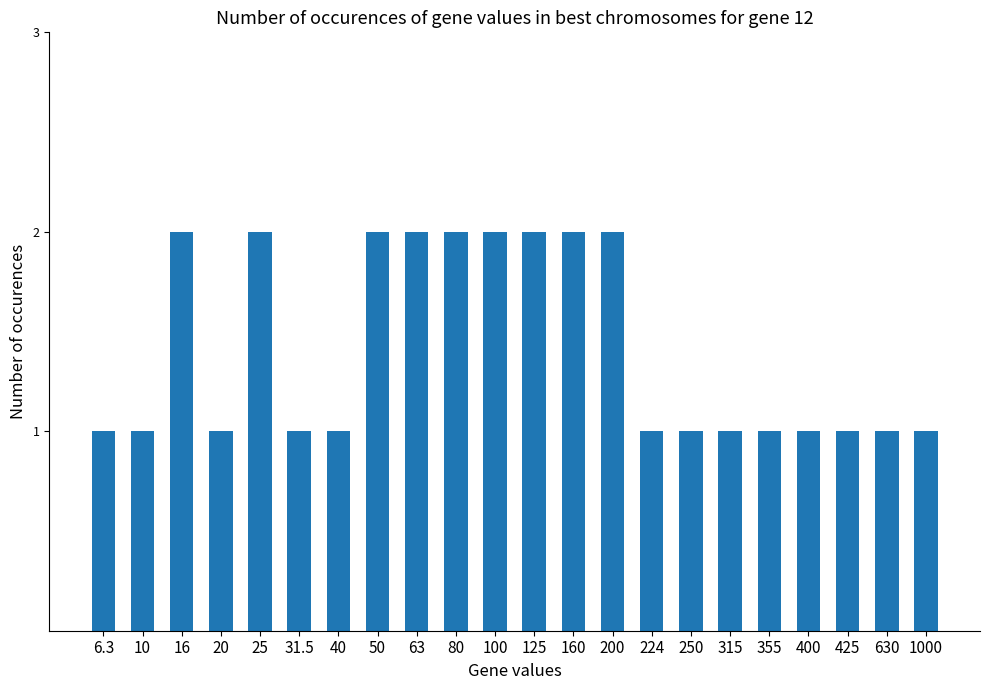

Which has a higher value, 160 or 6.3?

160